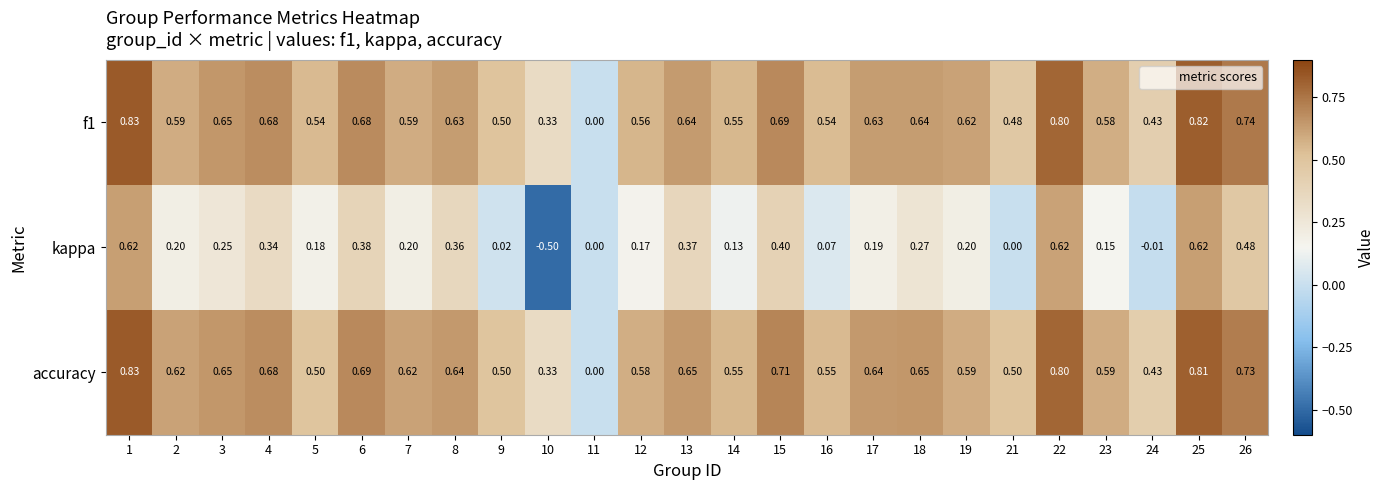

At which category is the sum across all series the highest?

1